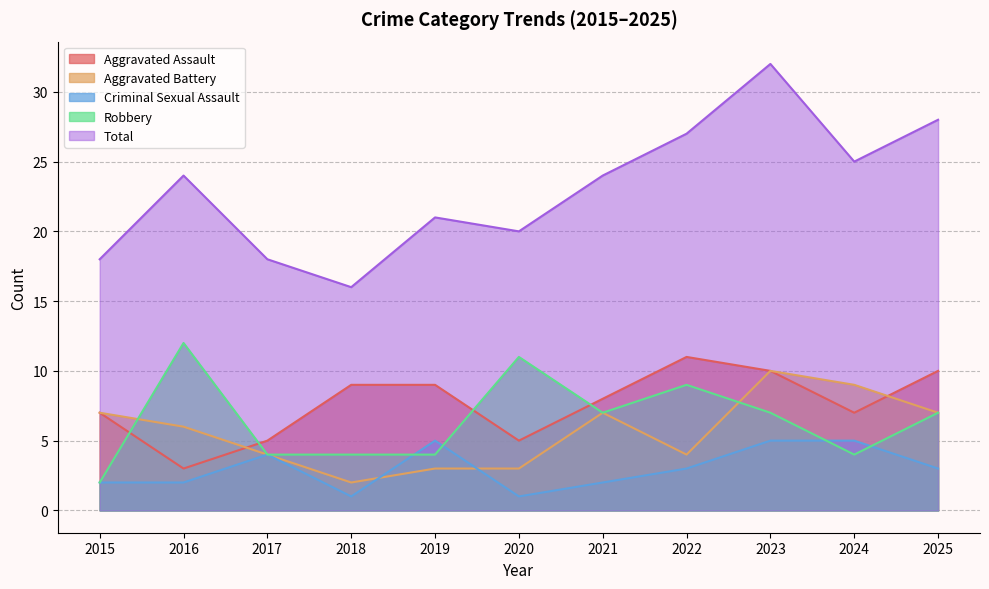

What is the total value across all series at 2019?

42